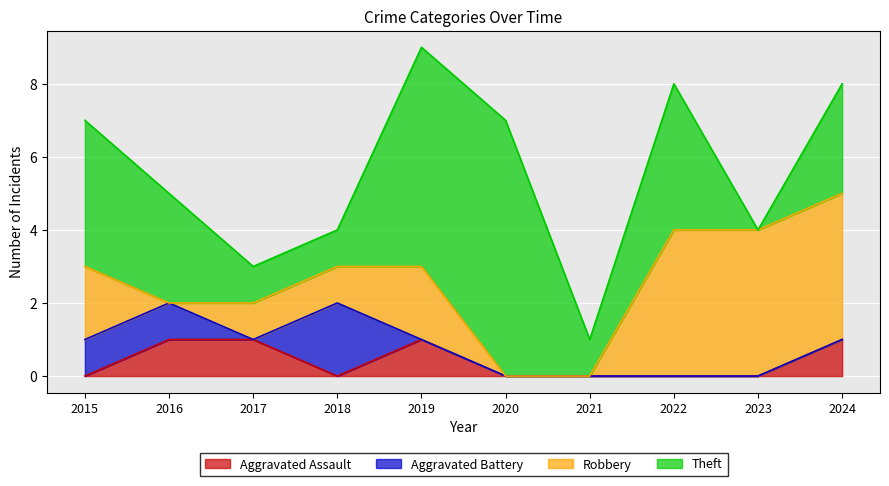

Reading left to right, what are all the values shown in this chart?

Aggravated Assault: 0	1	1	0	1	0	0	0	0	1
Aggravated Battery: 1	1	0	2	0	0	0	0	0	0
Robbery: 2	0	1	1	2	0	0	4	4	4
Theft: 4	3	1	1	6	7	1	4	0	3